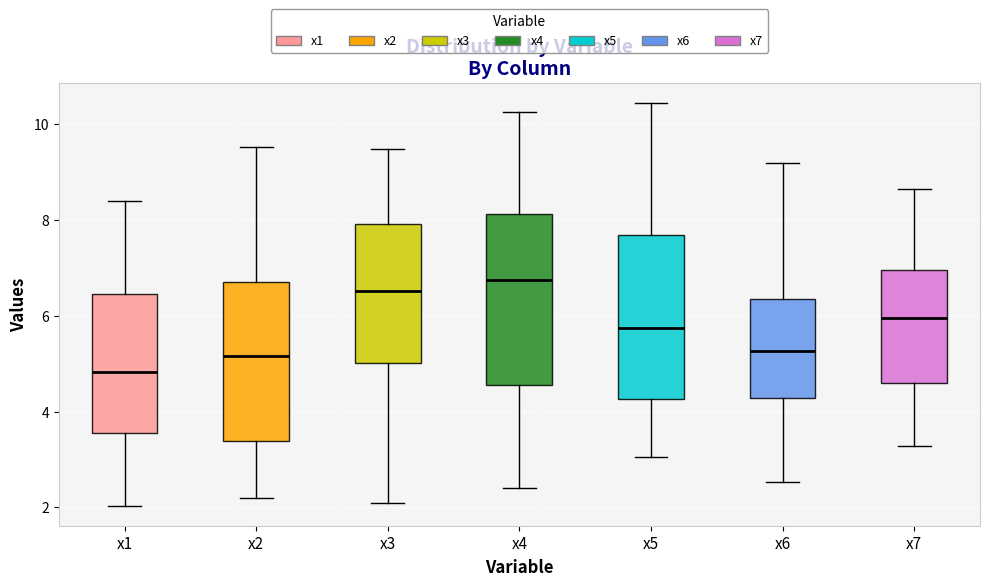

Reading left to right, read every box against the y-axis: the position of its median line, the range the box covers, and the ends of its whiskers. The values are not printed on the chart, so give them approximately, as read against the axis.

x1: median 4.8, box 3.6 to 6.4, whiskers 2.0 to 8.4
x2: median 5.2, box 3.4 to 6.8, whiskers 2.2 to 9.6
x3: median 6.6, box 5.0 to 8.0, whiskers 2.0 to 9.4
x4: median 6.8, box 4.6 to 8.2, whiskers 2.4 to 10.2
x5: median 5.8, box 4.2 to 7.6, whiskers 3.0 to 10.4
x6: median 5.2, box 4.2 to 6.4, whiskers 2.6 to 9.2
x7: median 6.0, box 4.6 to 7.0, whiskers 3.2 to 8.6